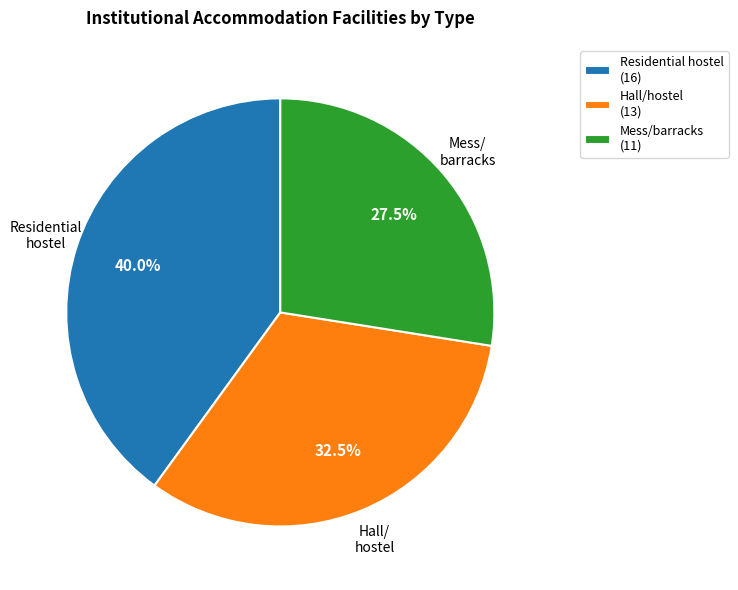

Is there any slice that represents more than half of the pie?

No